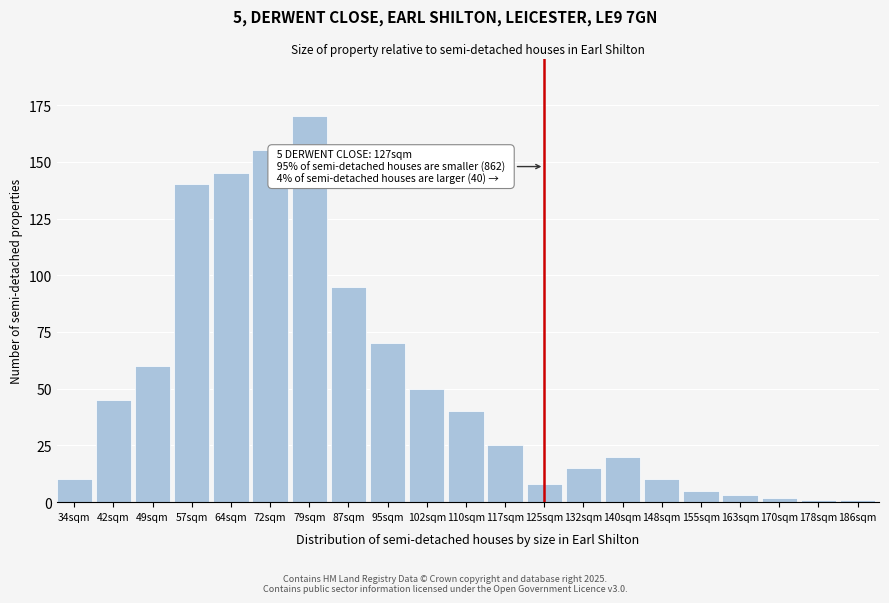

Reading right to left, list all the values displayed in this chart.

186sqm=1	178sqm=1	170sqm=2	163sqm=3	155sqm=5	148sqm=10	140sqm=20	132sqm=15	125sqm=8	117sqm=25	110sqm=40	102sqm=50	95sqm=70	87sqm=95	79sqm=170	72sqm=155	64sqm=145	57sqm=140	49sqm=60	42sqm=45	34sqm=10